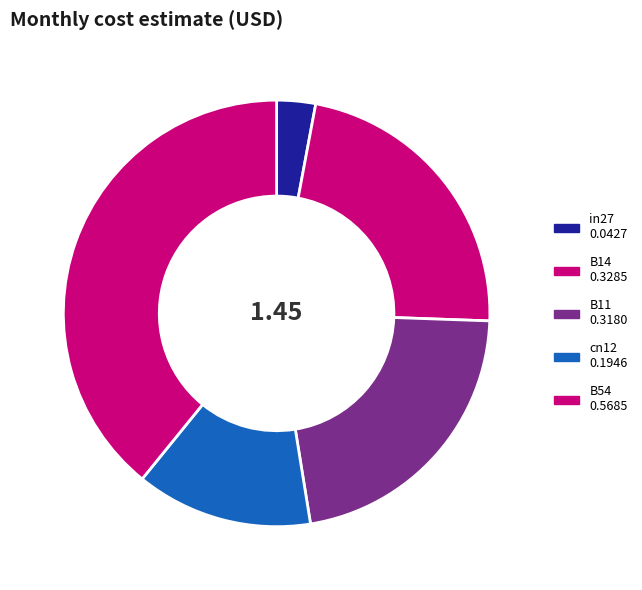

Which slice is the smallest?

in27